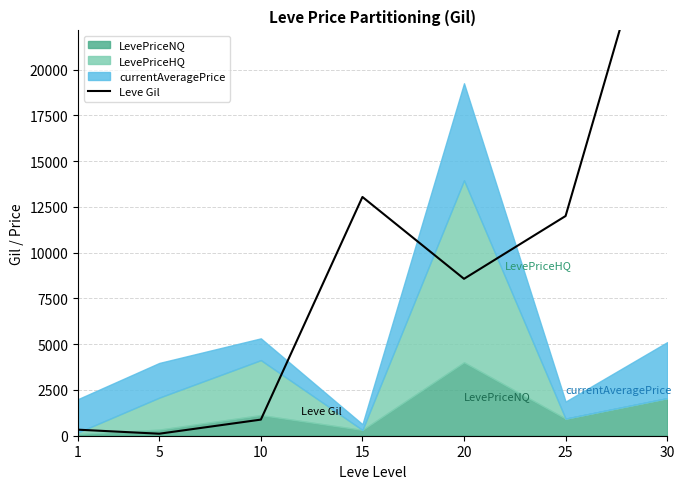

What value does the data have at 25, to the nearest 50?

12000